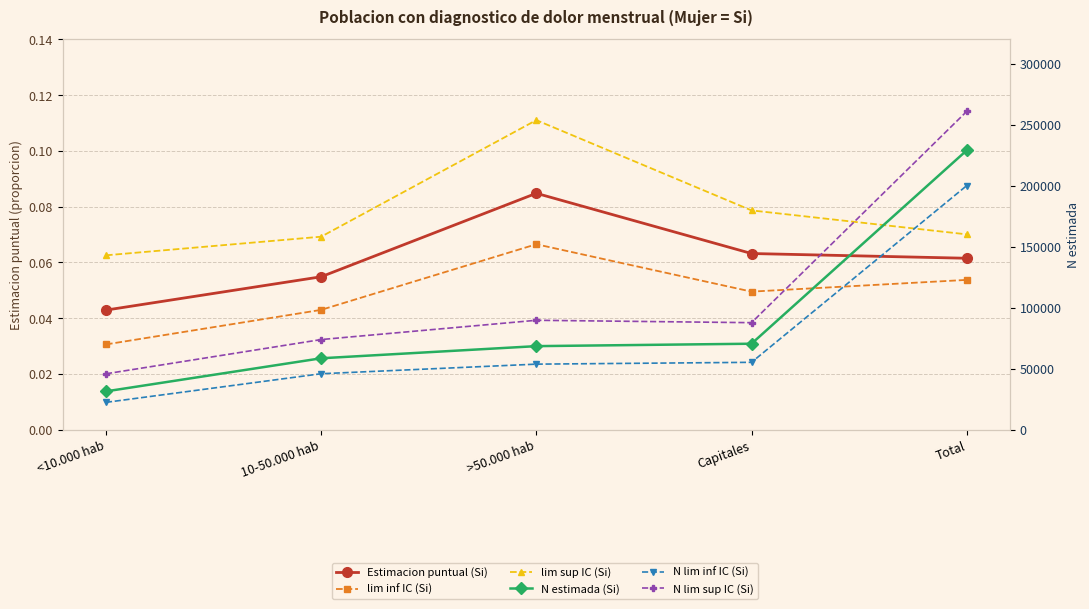

What is the value of the N lim sup IC (Si) point at the 3rd from the left?

89686.0